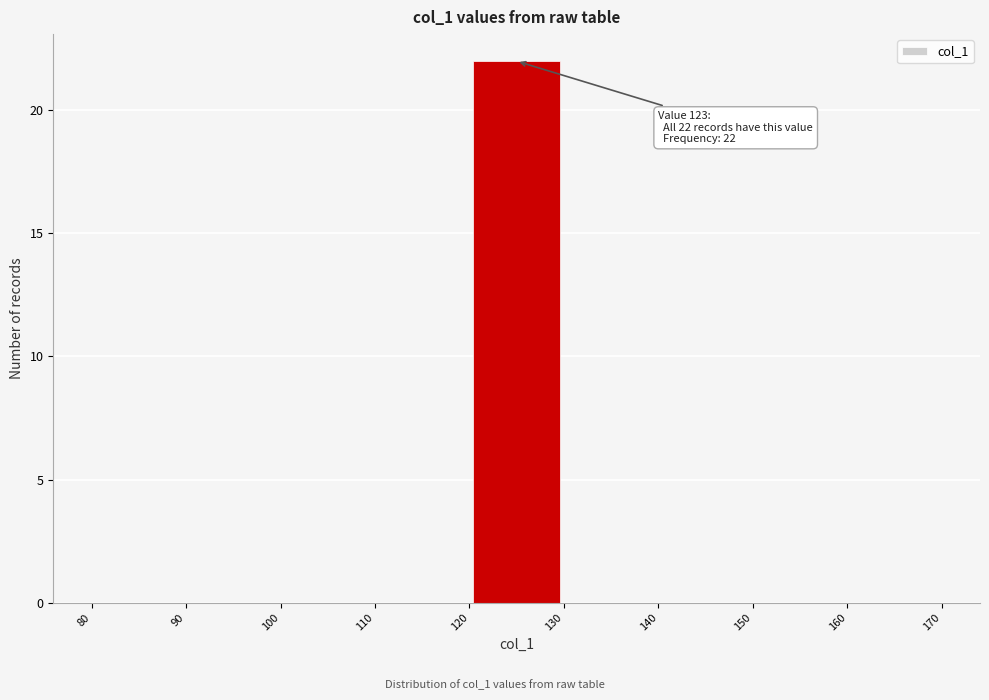

Which range on the x-axis has the tallest bar?

120 to 130